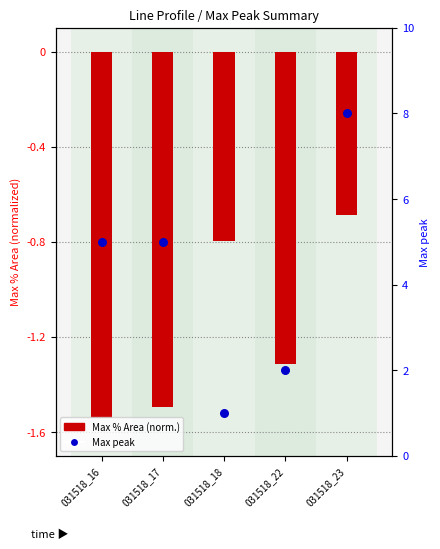

Which series has the largest Y range (max minus min)?

Max peak